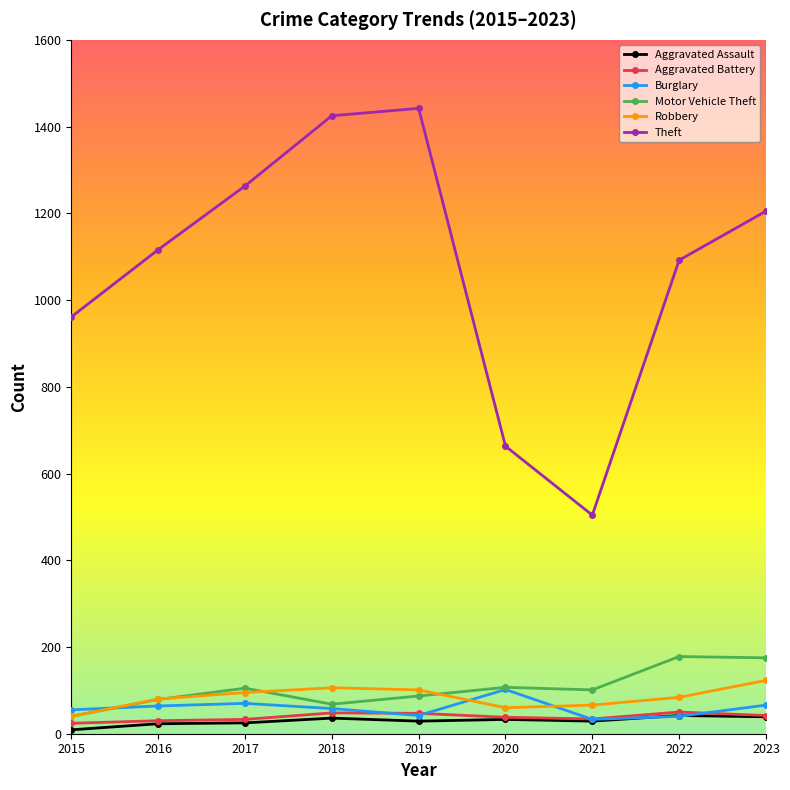

What is the lowest value of the Robbery series?

40